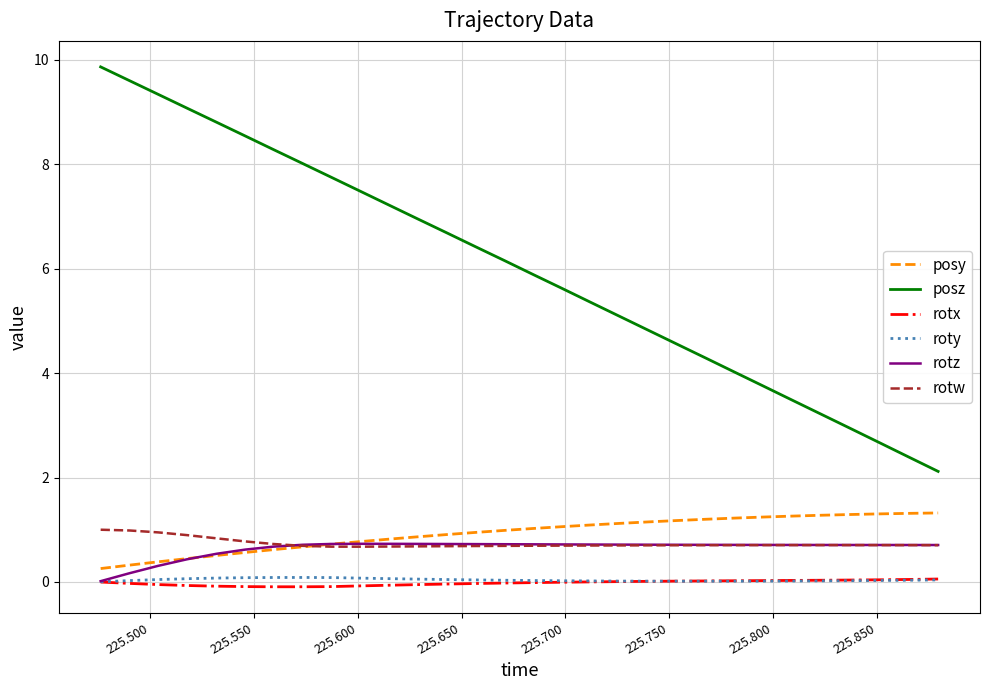

Which series has the widest spread of values?

posz